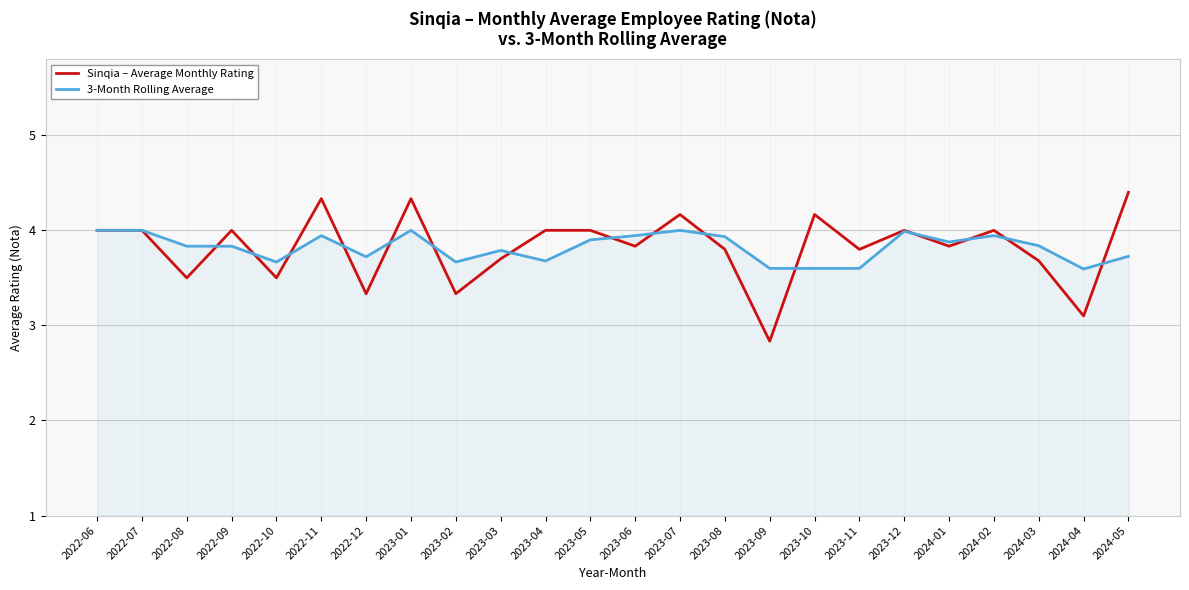

True or false: Sinqia – Average Monthly Rating and 3-Month Rolling Average cross at least once.

True